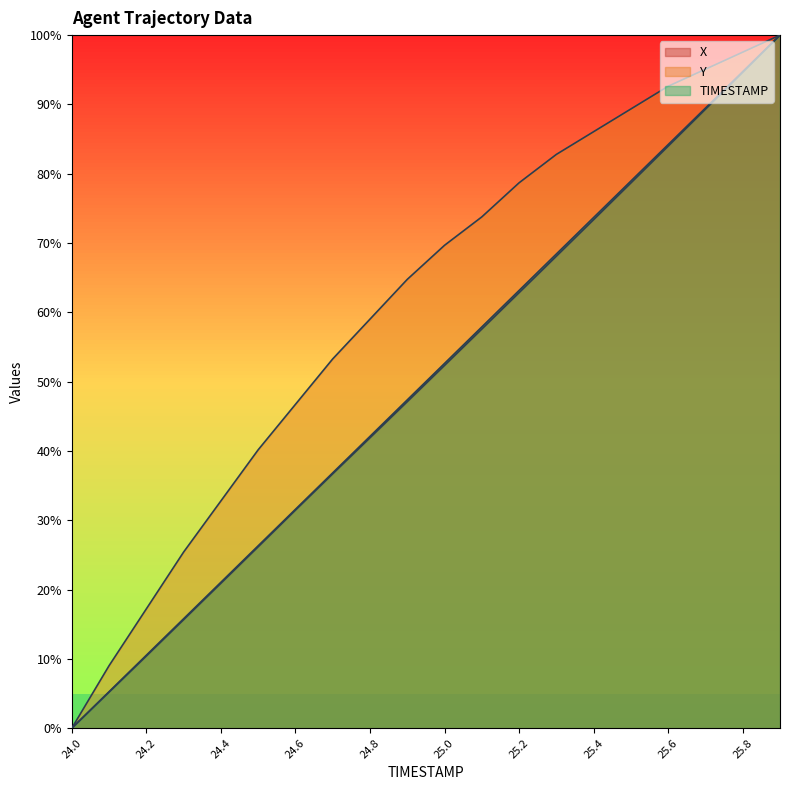

List the labels in order of Y value, largest first.

25.9, 25.8, 25.7, 25.6, 25.5, 25.4, 25.3, 25.2, 25.1, 25.0, 24.9, 24.8, 24.7, 24.6, 24.5, 24.4, 24.3, 24.2, 24.1, 24.0